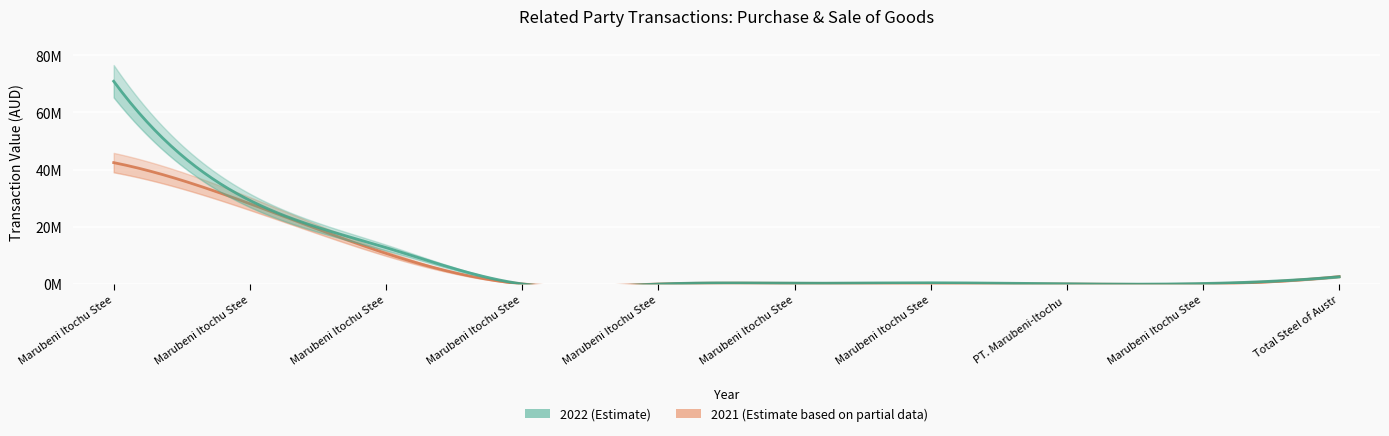

Does the chart display data point markers on the line(s)?

No